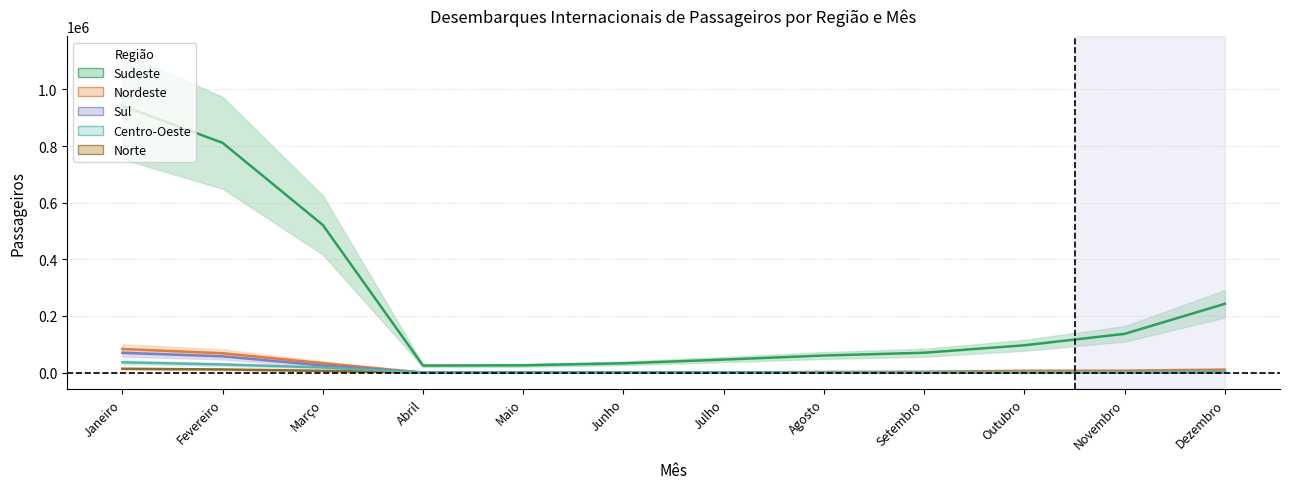

What are all the series names shown in the legend?

Norte, Nordeste, Sudeste, Sul, Centro-Oeste